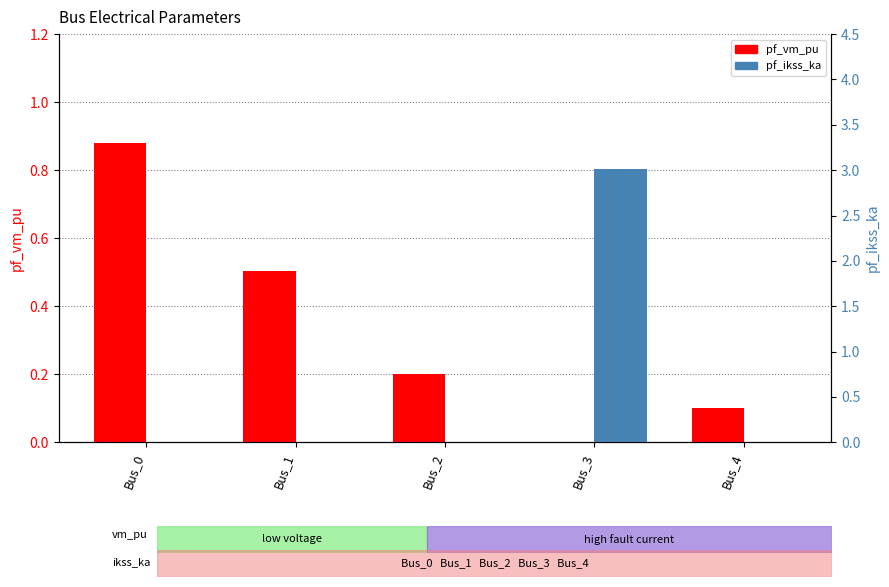

How many positive values does the pf_vm_pu series have?

4